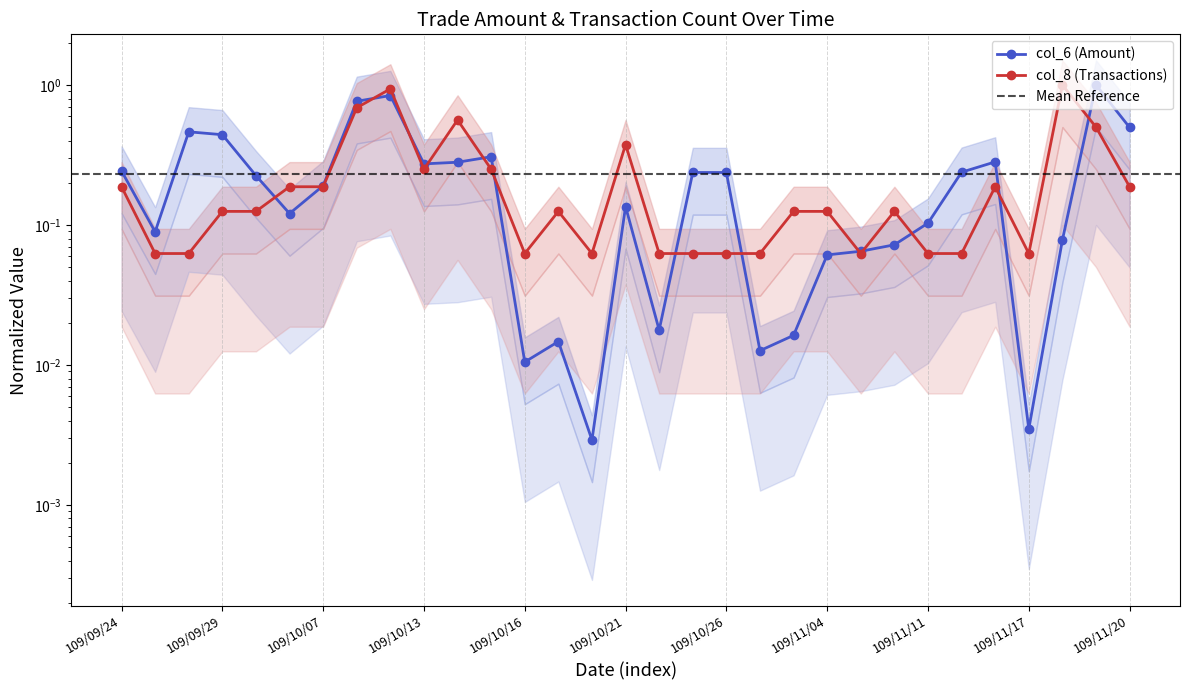

Is it true that col_6 equals 0.4 at 109/11/13?

False